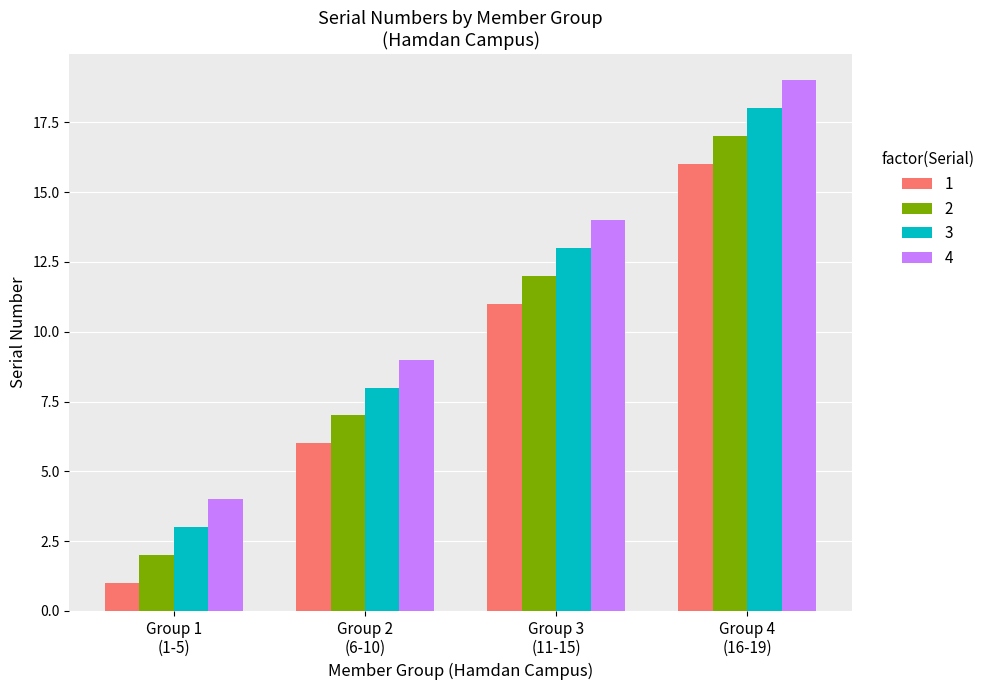

Which series has the largest total across all categories?

4